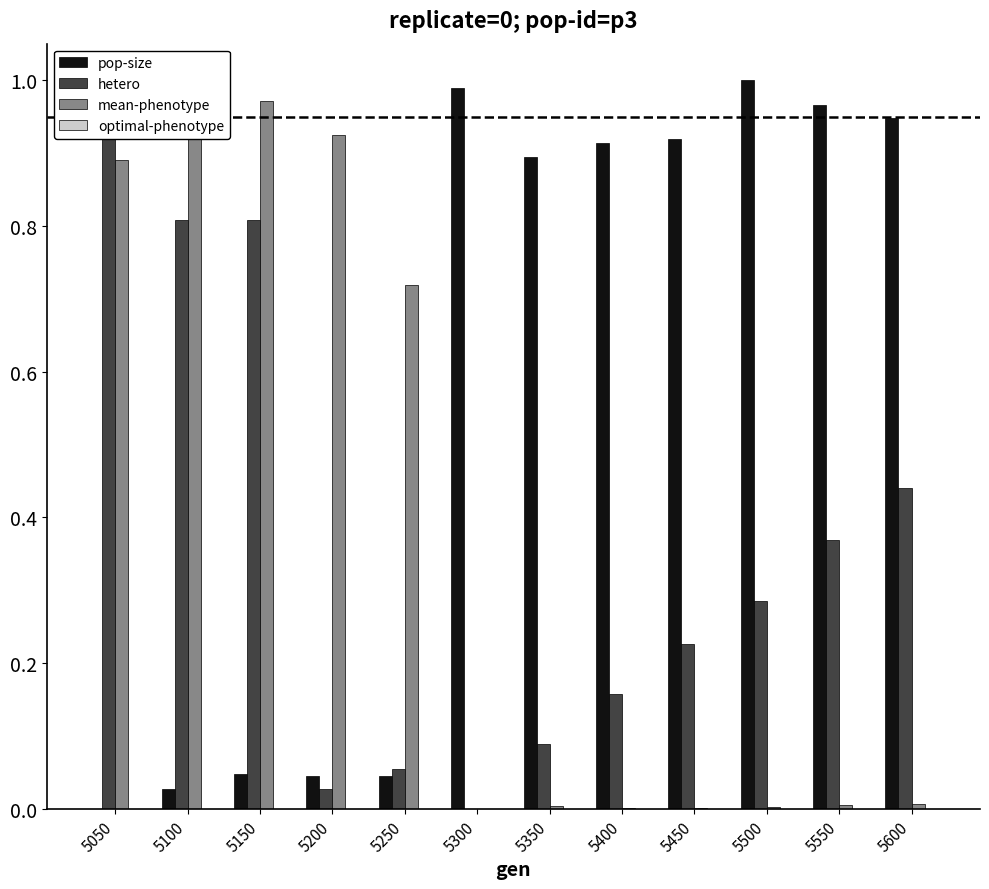

Which series has the widest spread of values?

pop-size